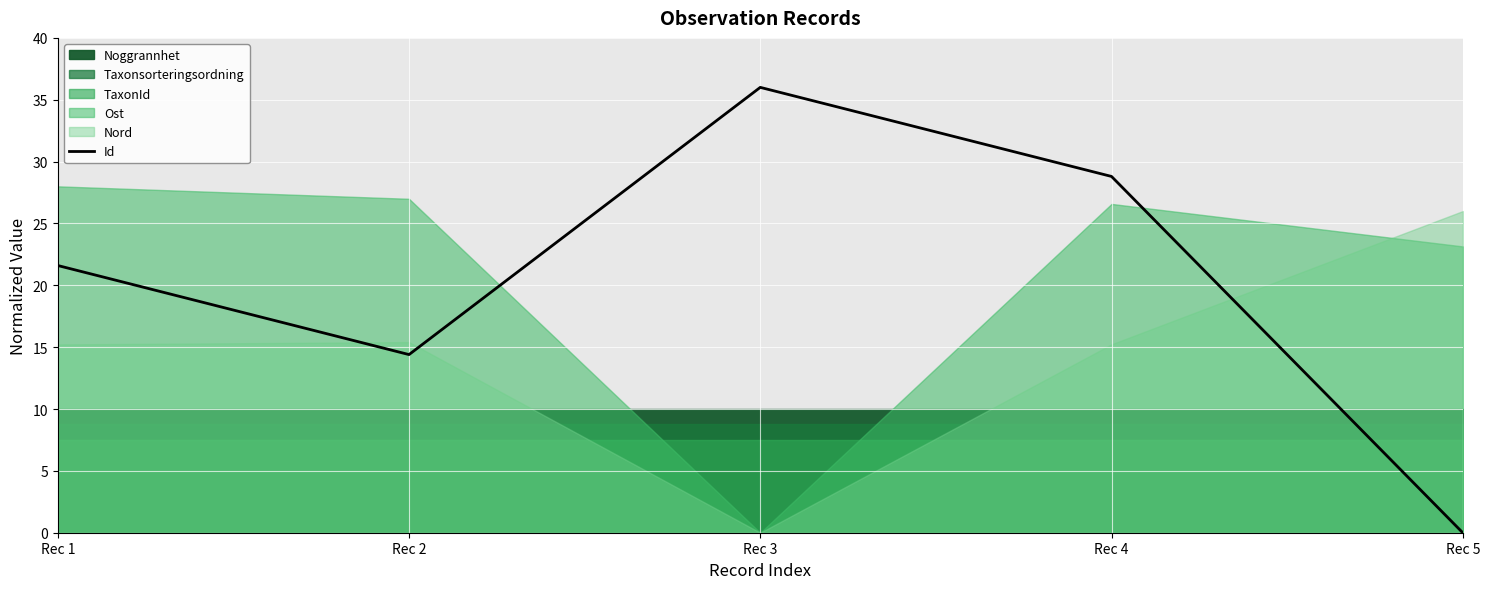

What is the value of the 1st point from the left?

21.6